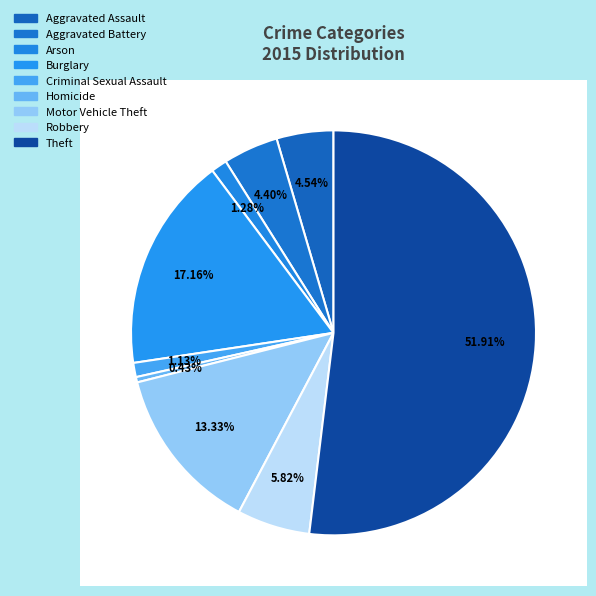

True or false: Aggravated Assault accounts for 5% of the total.

True